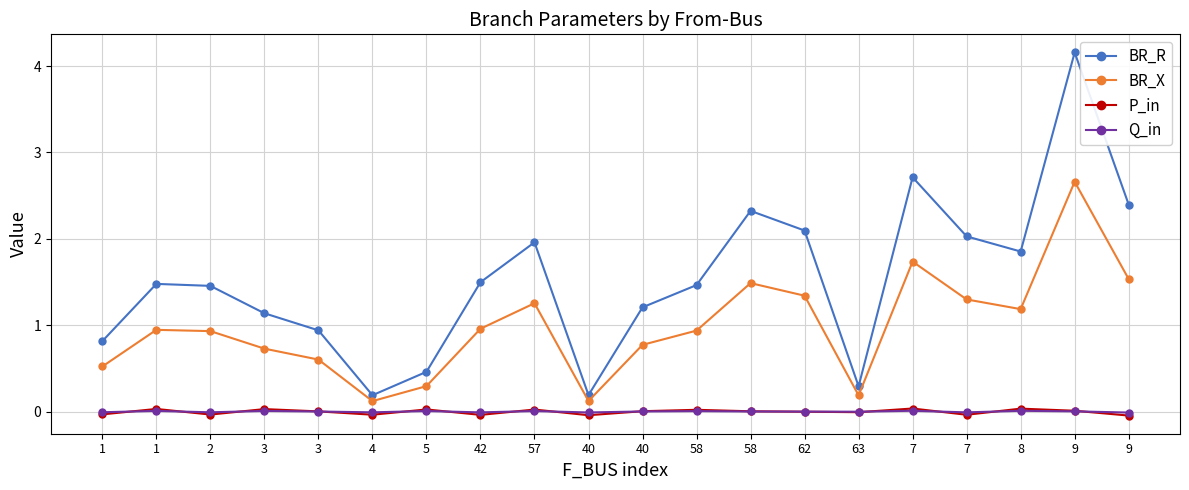

At how many categories does at least one series exceed 3?

1